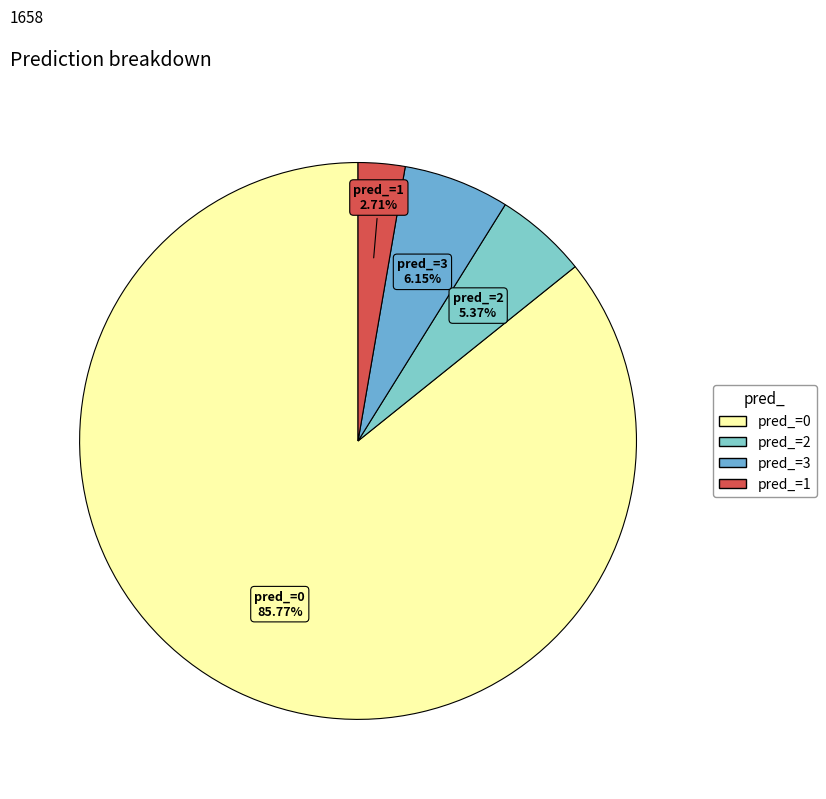

Is the sum of pred_=3 and pred_=1 greater than half?

No